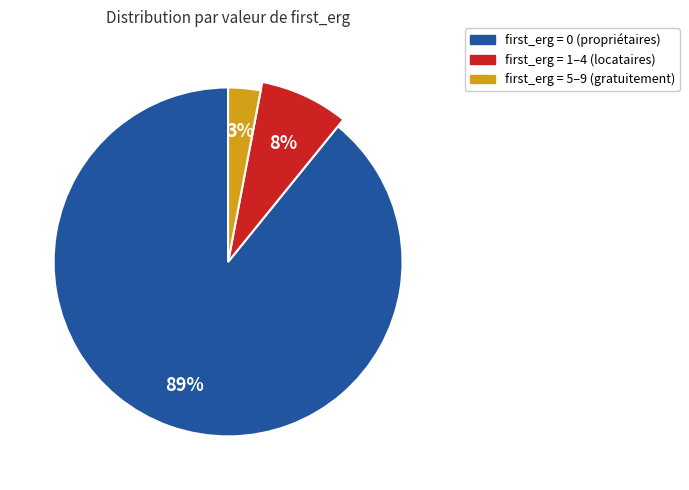

True or false: first_erg_1 accounts for 16% of the total.

False